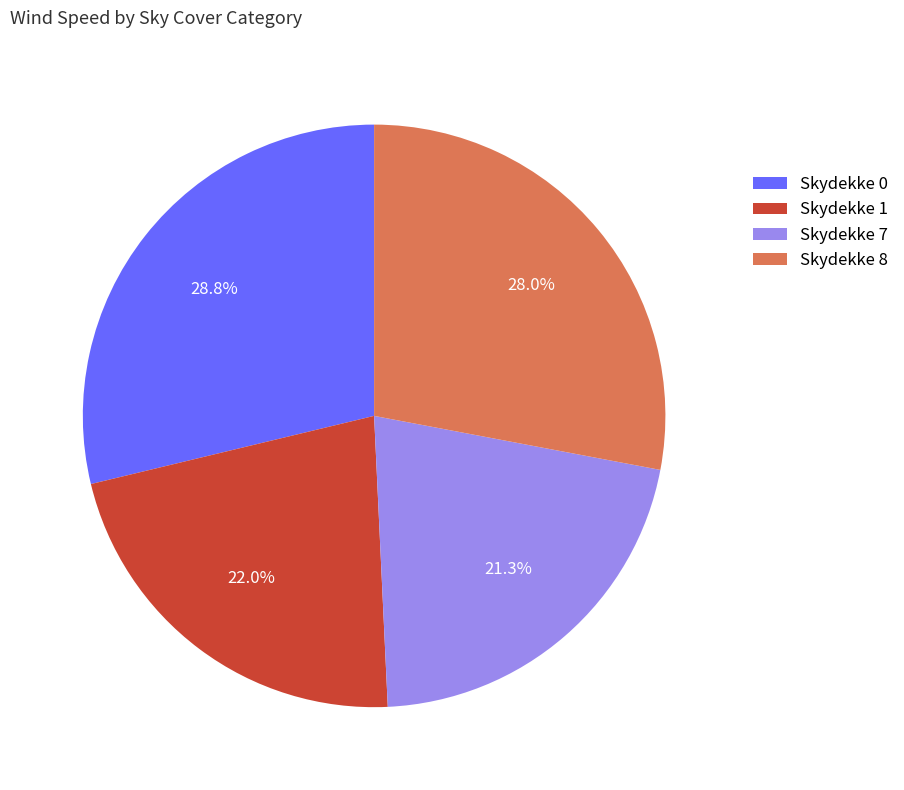

Rank the categories by value from lowest to highest.

Skydekke 7, Skydekke 1, Skydekke 8, Skydekke 0